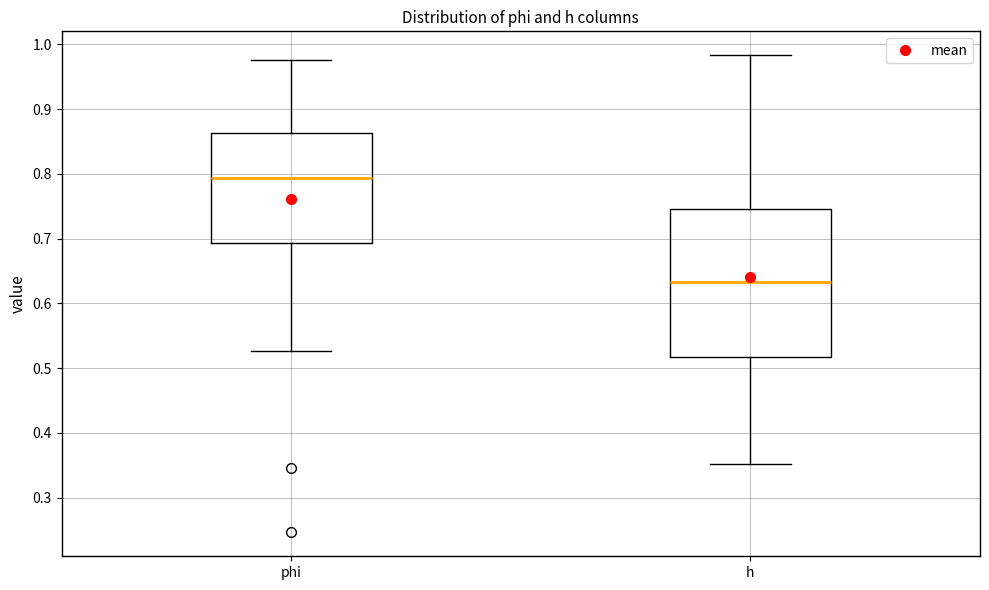

Which box has the highest median line?

phi